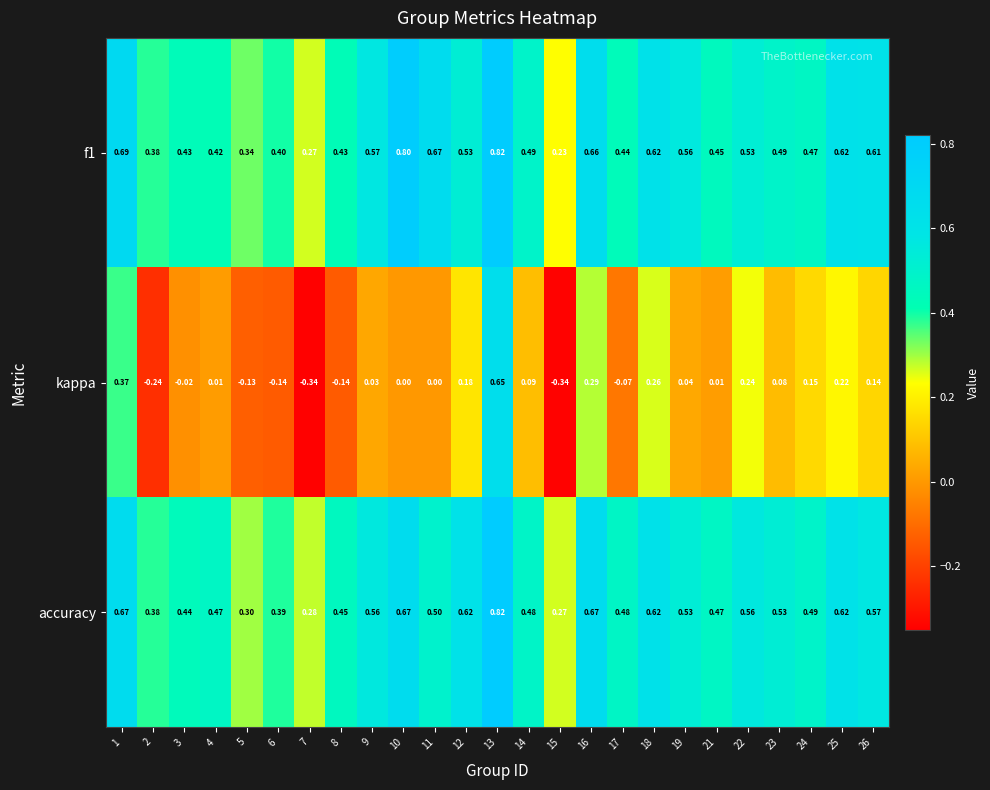

What is the total value across all series at 26?

1.3